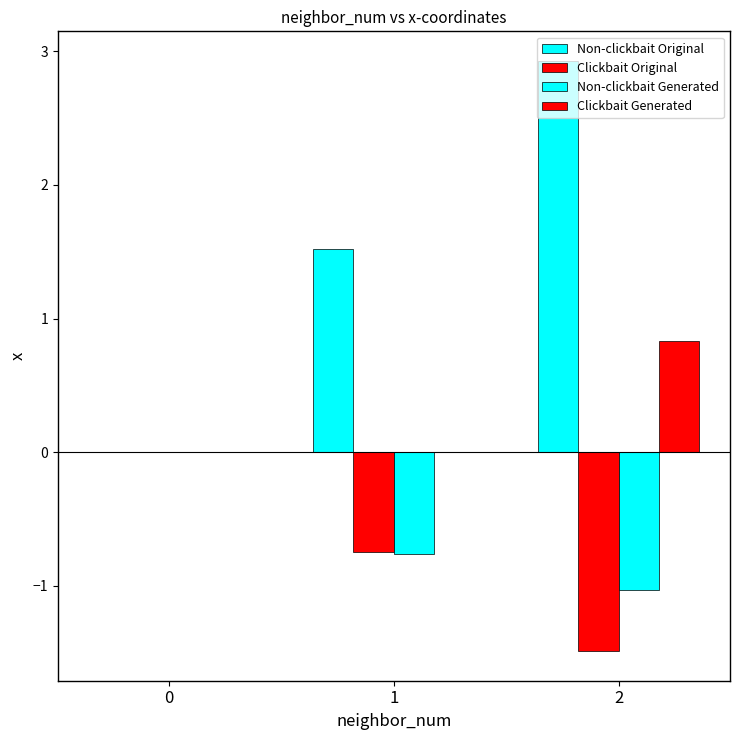

List the labels in order of Clickbait Original value, largest first.

0, 1, 2